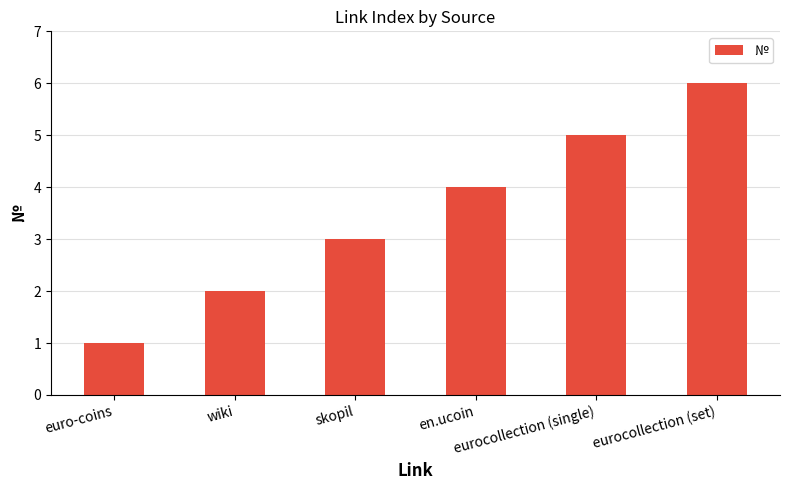

Approximately how many times larger is the value at skopil compared to eurocollection (single)?

0.6